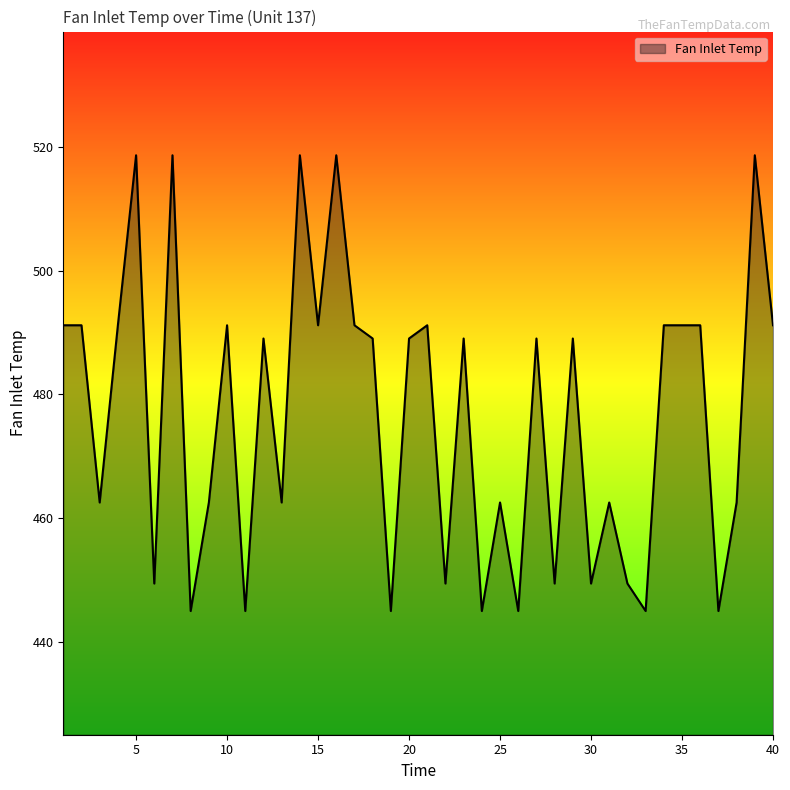

What is the minimum value shown in the chart?

445.0